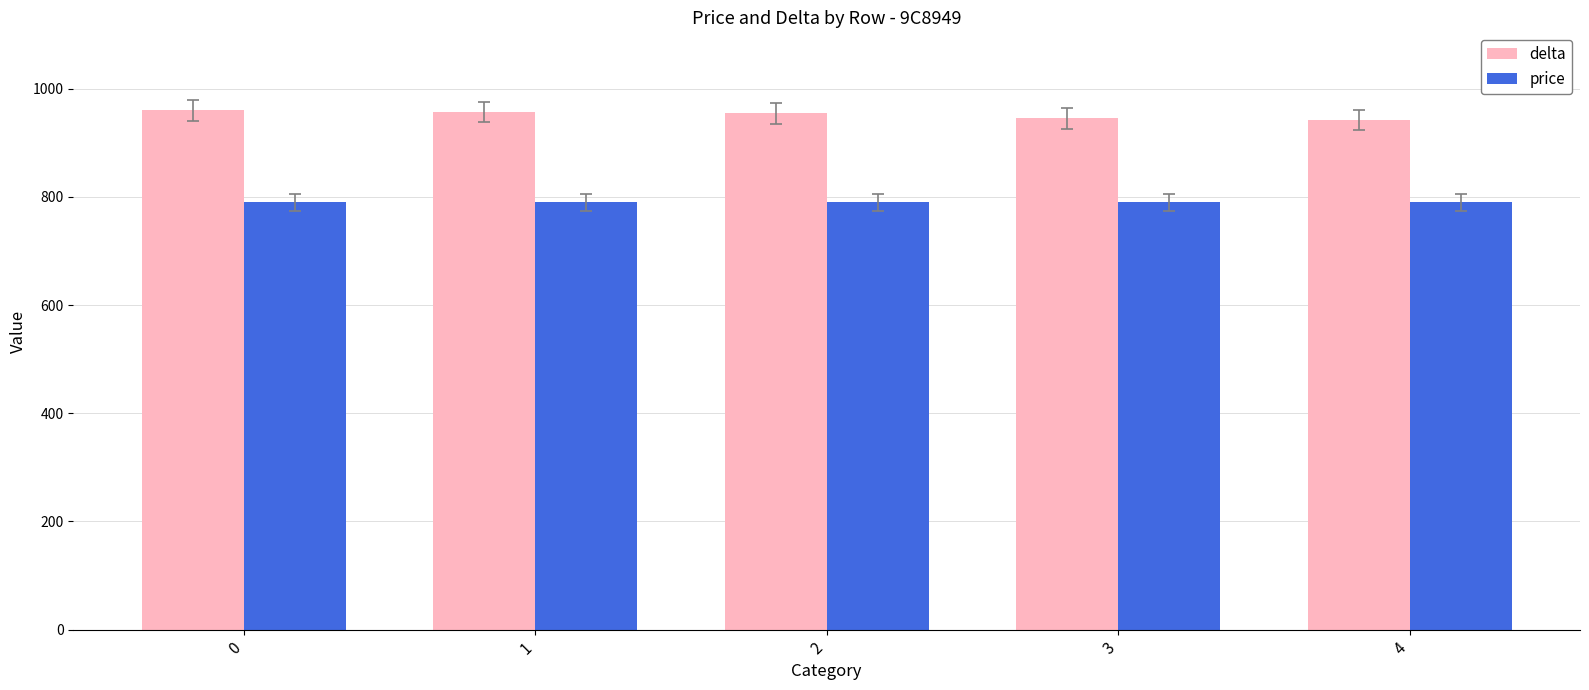

What is the value of the delta bar at the 4th from the left?

945